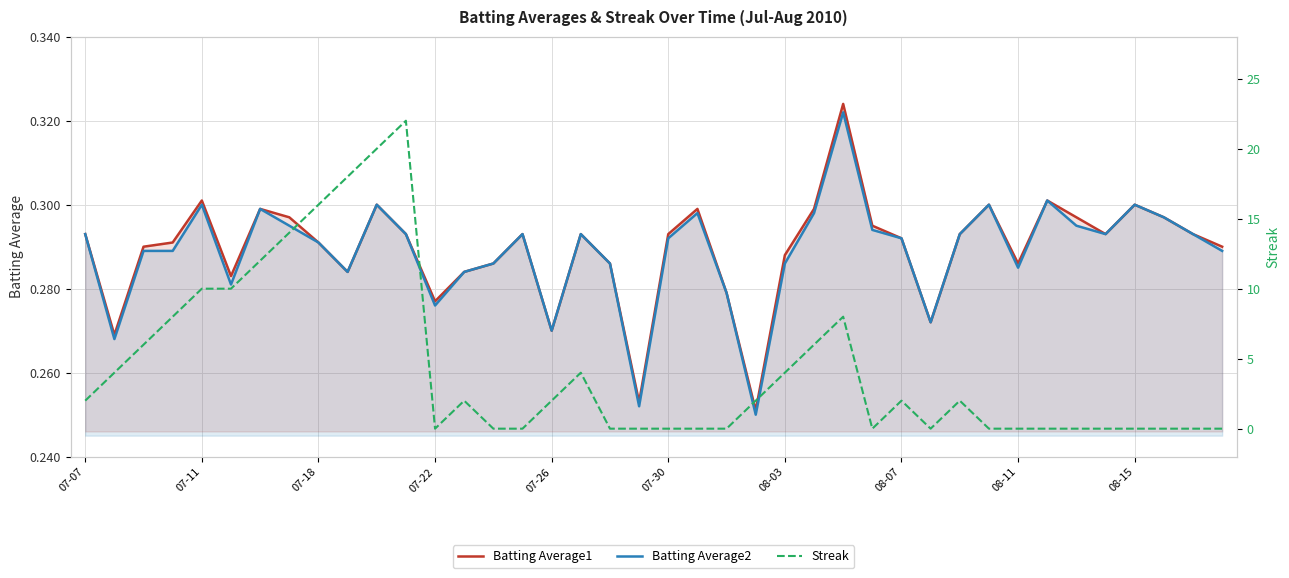

The Batting Average1 series shows 0.5 at 08-15. True or false?

False